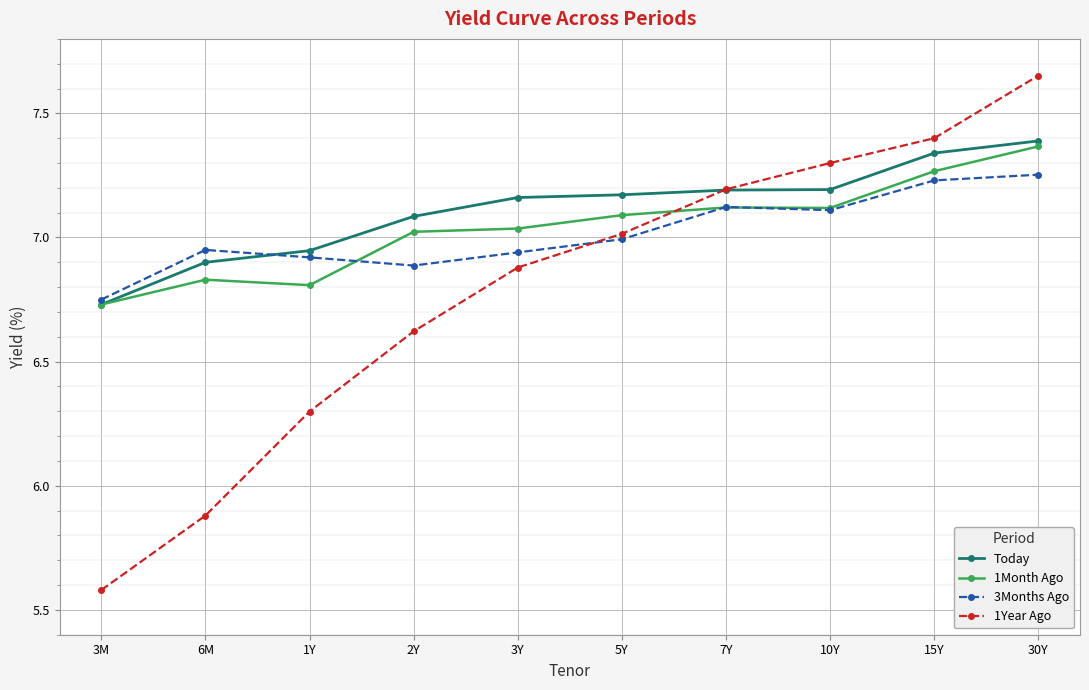

The 1Month Ago series shows 6.8 at 6M. True or false?

True